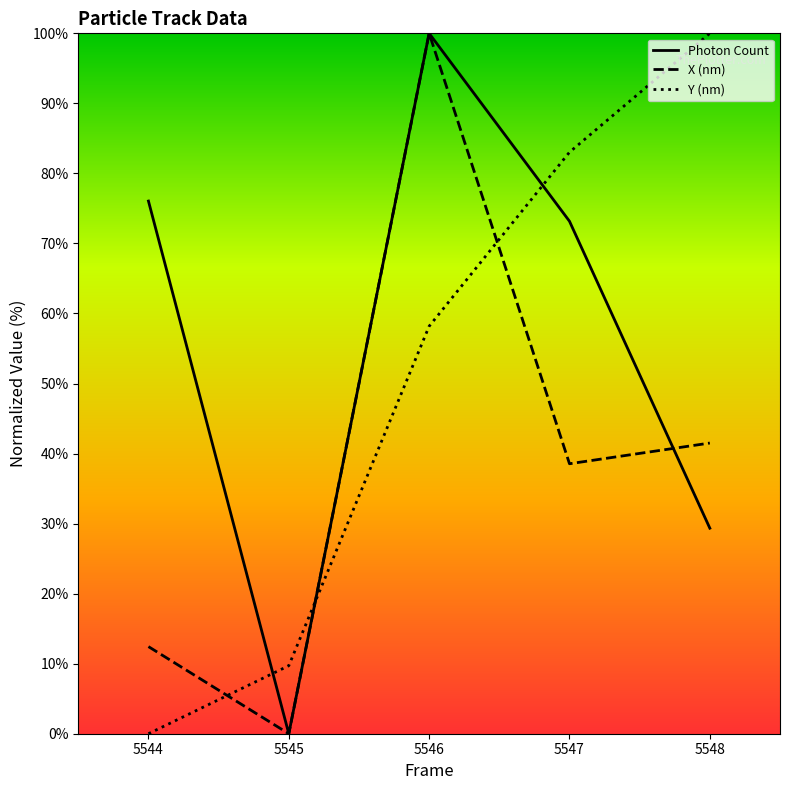

What is the value of the Photon Count point at the 1st from the left?

76.1